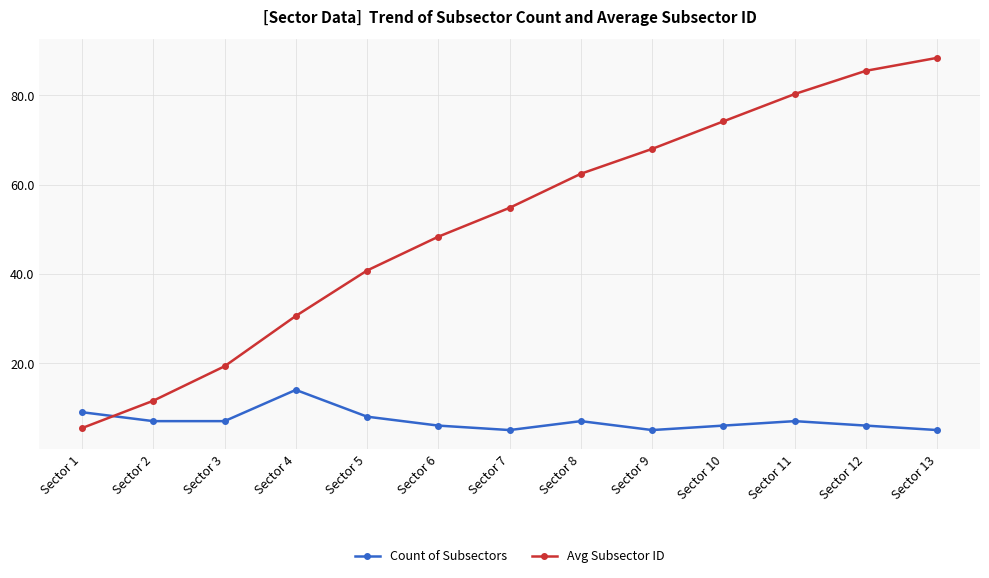

True or false: Count of Subsectors has a value of 5.5 at Sector 1.

False